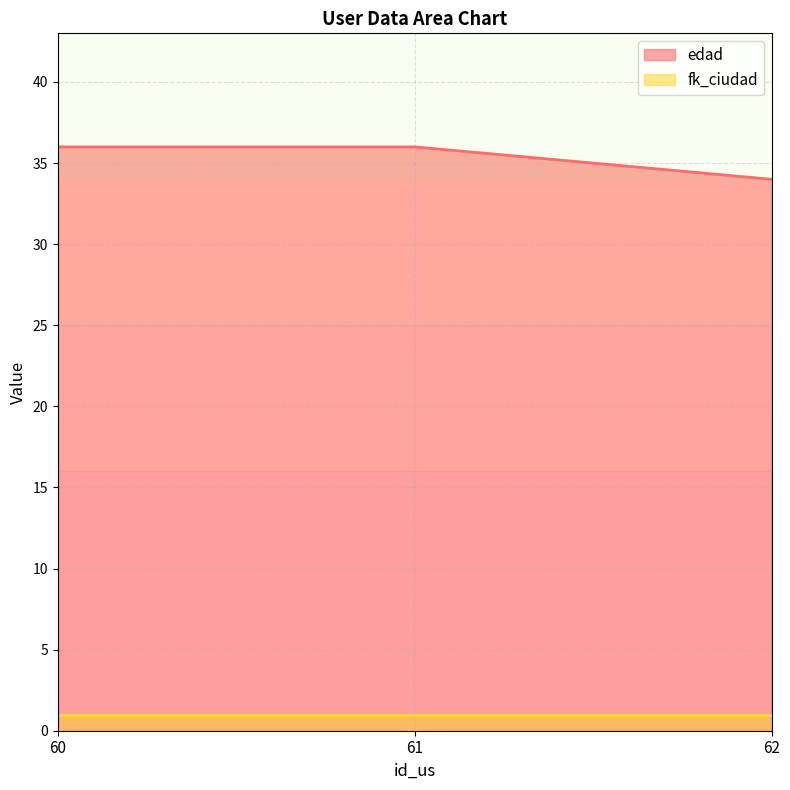

What value does the data have at 62?

34